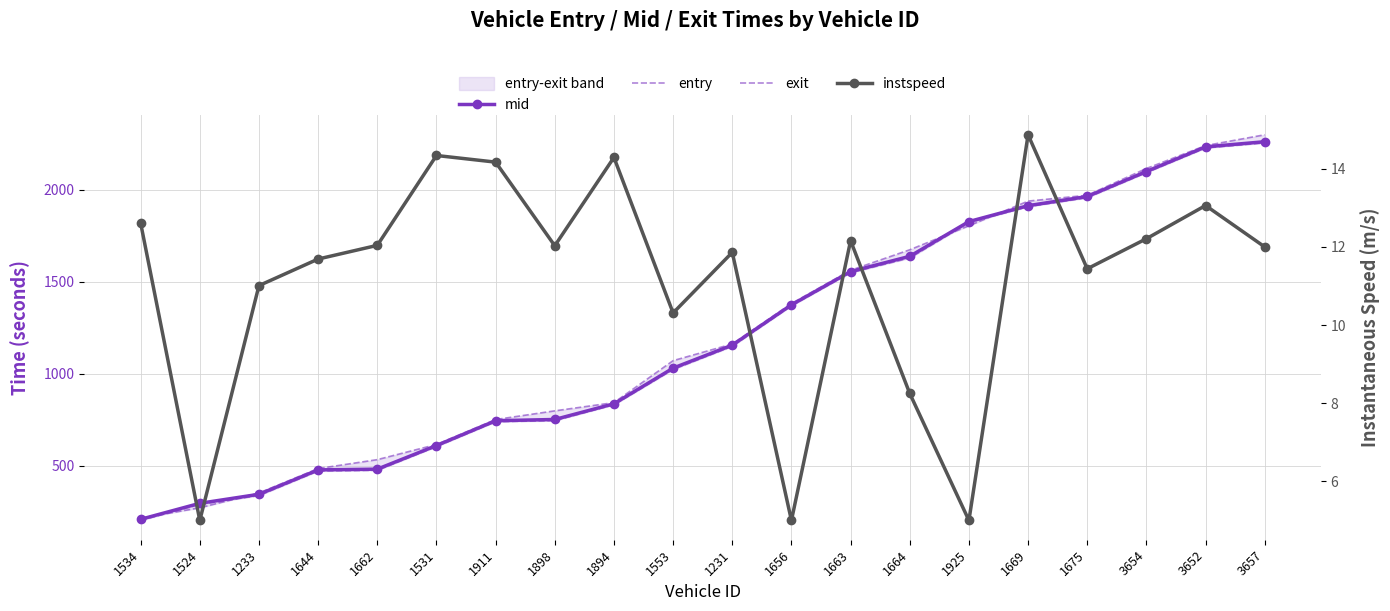

What is the label of the 10th point from the left?

1553